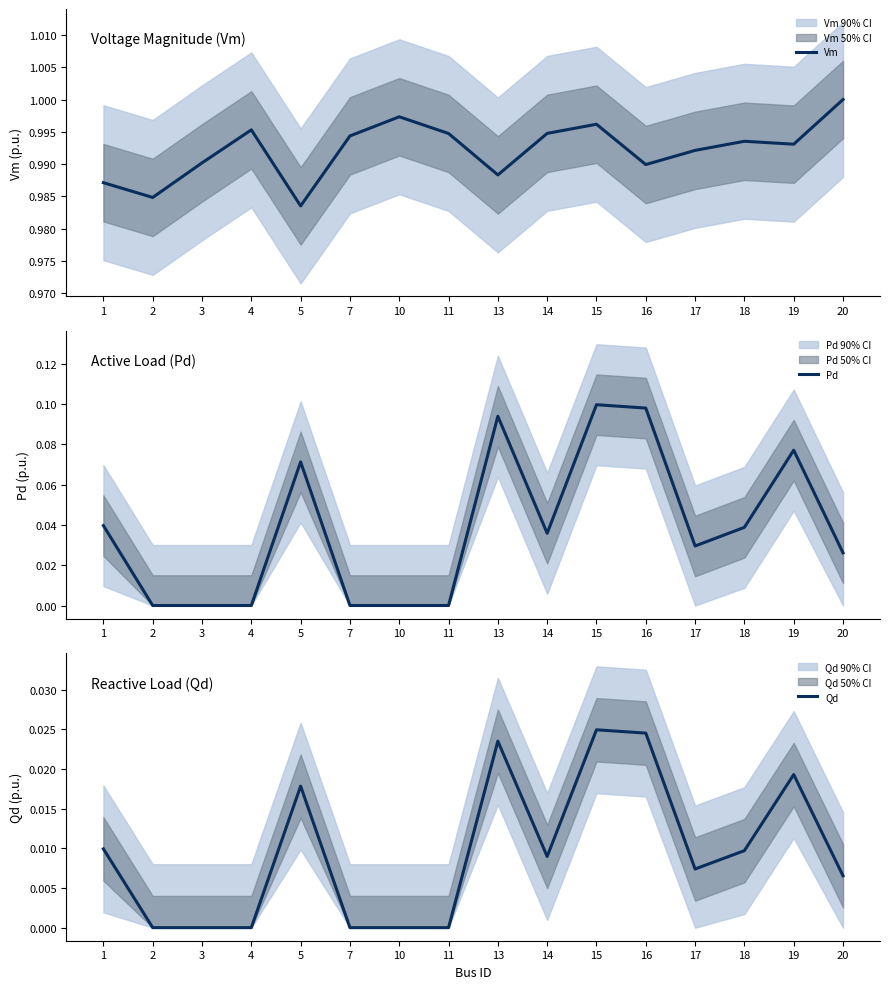

Is this an area chart (filled region under the line)?

No